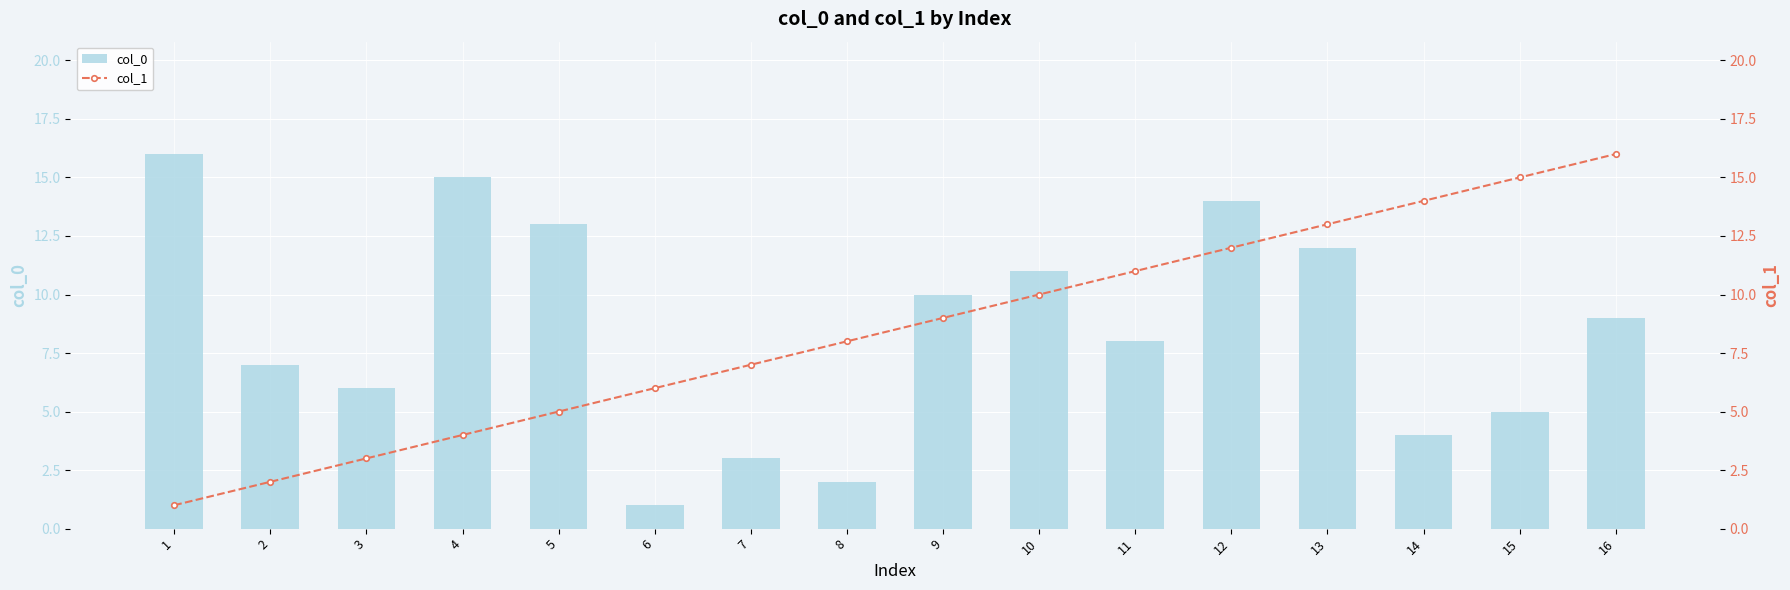

Is the value of col_1 at 5 greater than the value of col_0 at 14?

Yes